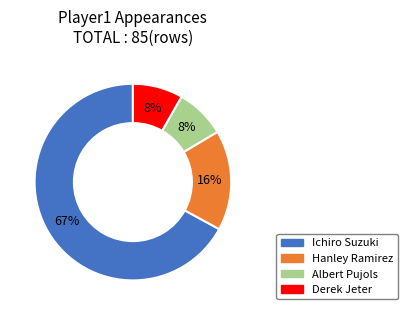

True or false: Ichiro Suzuki accounts for 77% of the total.

False